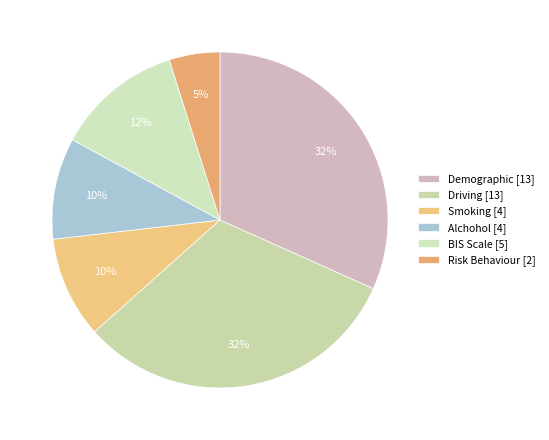

How many segments does this pie chart have?

6